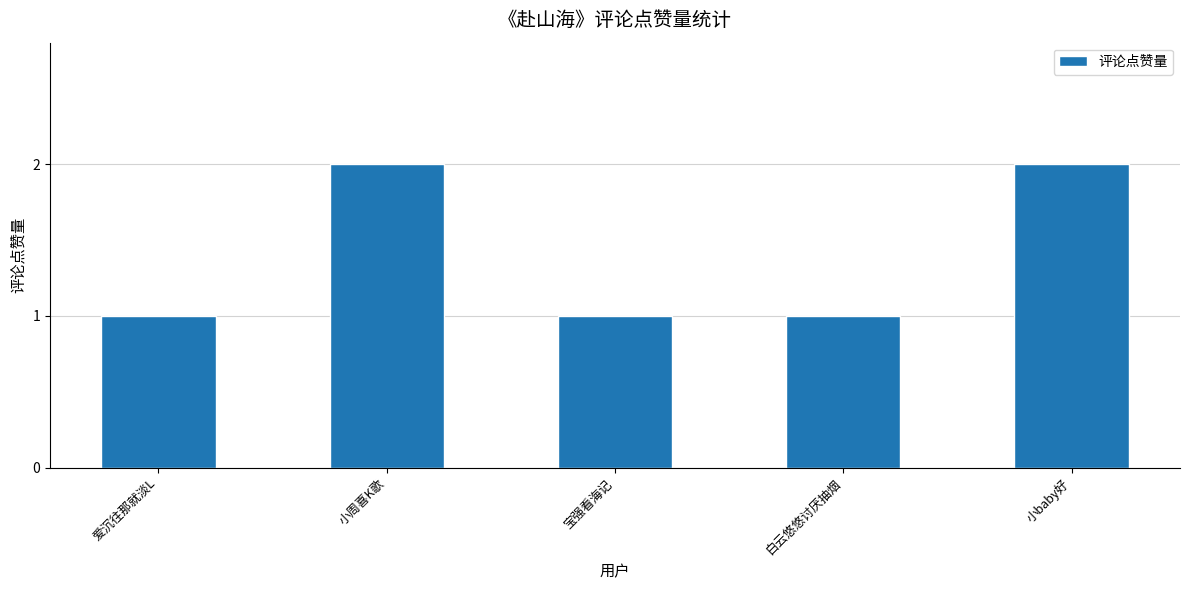

What is the sum of all values?

7